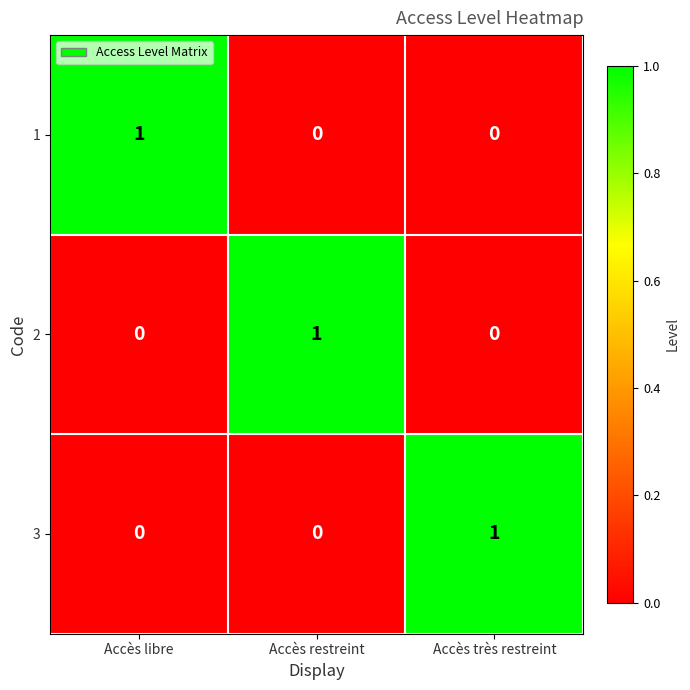

What is the spread (max minus min) of values at Accès restreint?

1